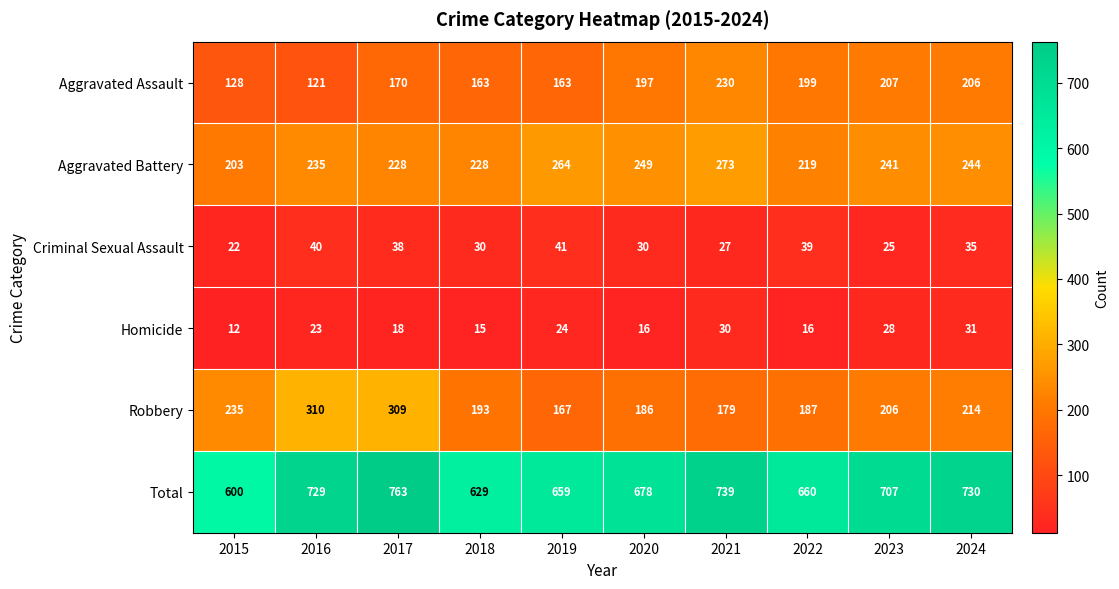

What is the difference between the second highest and minimum values in the Total series?

139